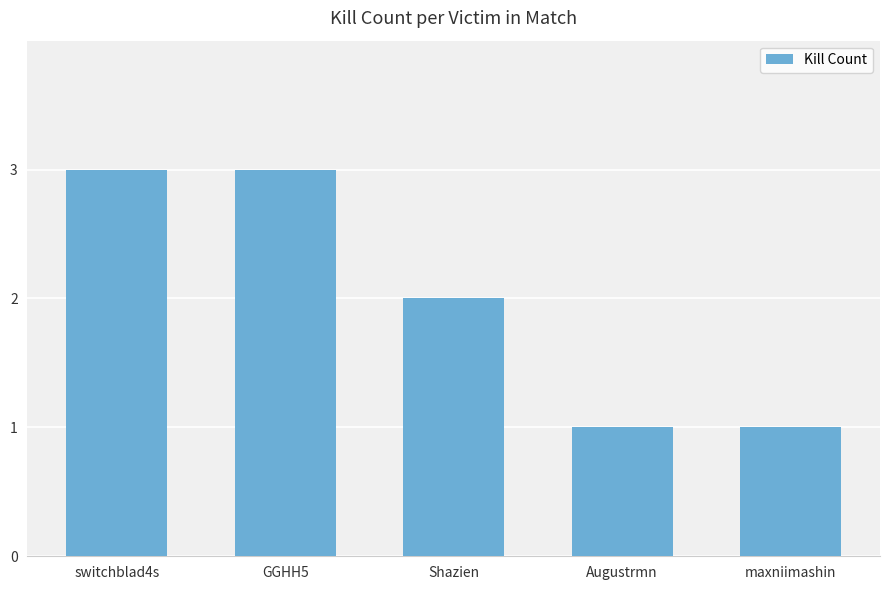

The chart shows a value of 1 at switchblad4s. True or false?

False